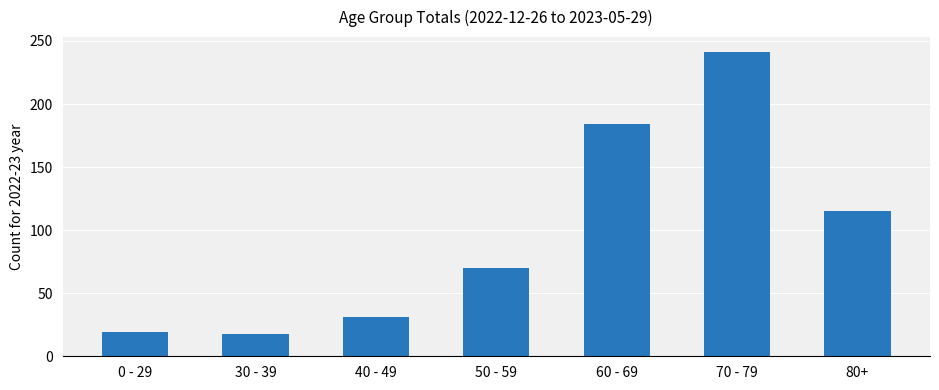

Are the bars grouped side by side (vs. stacked)?

No